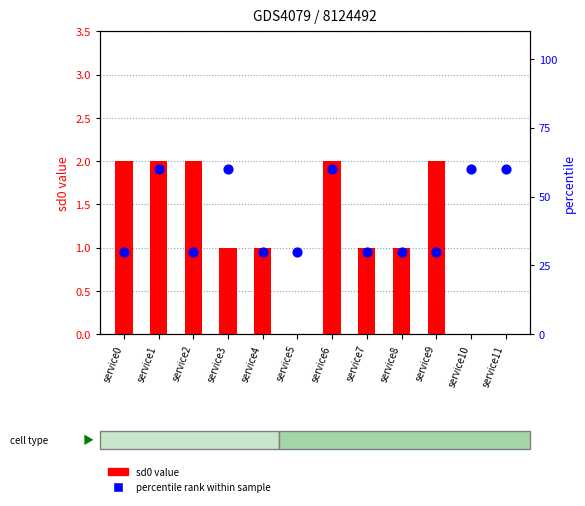

Which series has the largest total across all categories?

percentile rank within sample